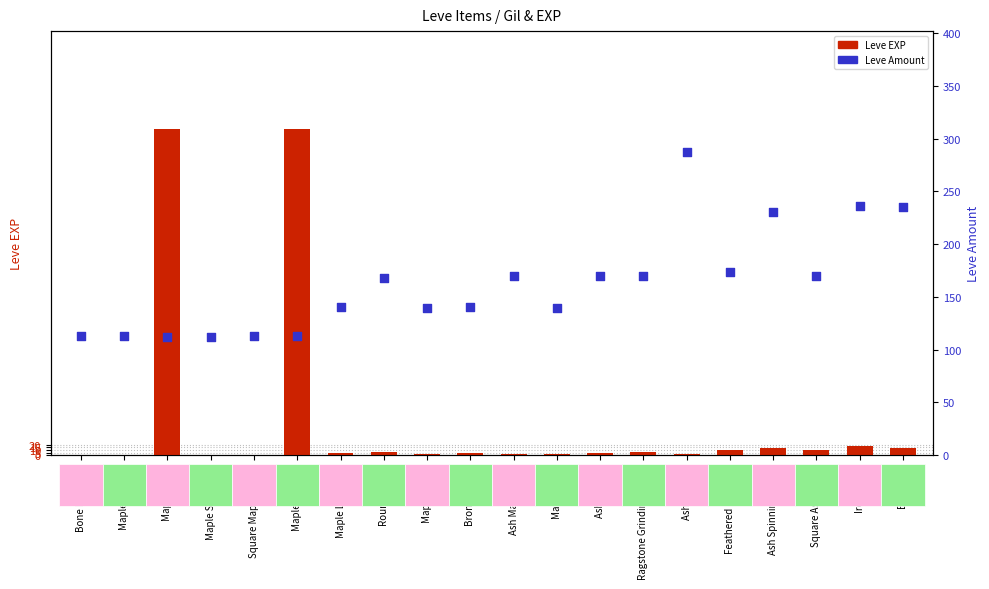

At which category is the sum across all series the highest?

Maple Lumber